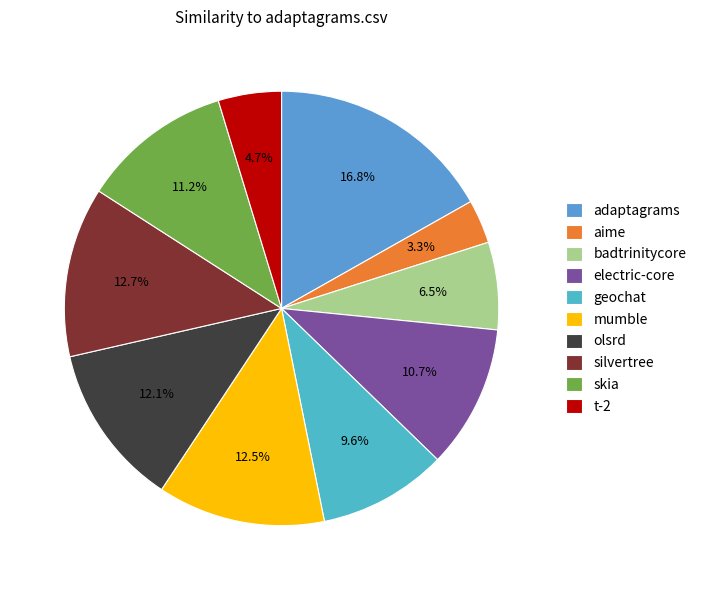

Is there any slice that represents more than half of the pie?

No